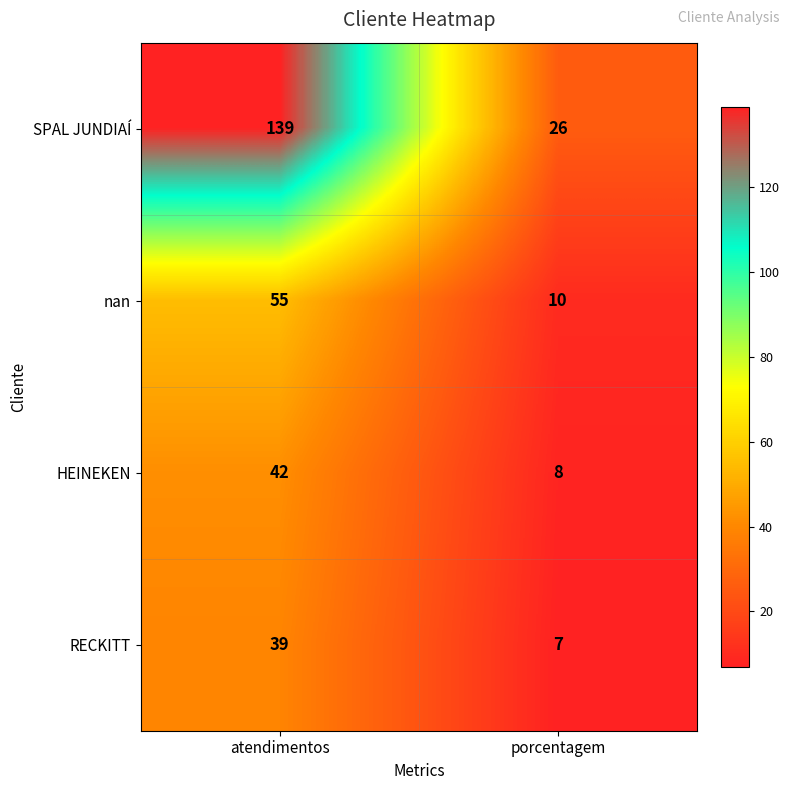

Which series changed the most between atendimentos and porcentagem?

SPAL JUNDIAÍ